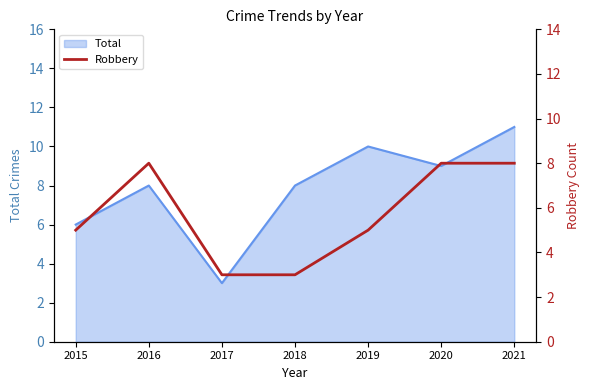

Is it true that the value at 2019 is 2?

False